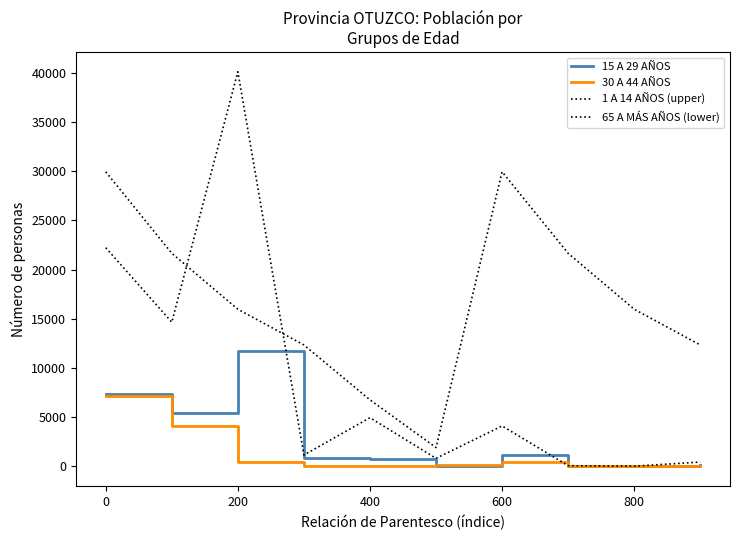

Does the chart display data point markers on the line(s)?

No